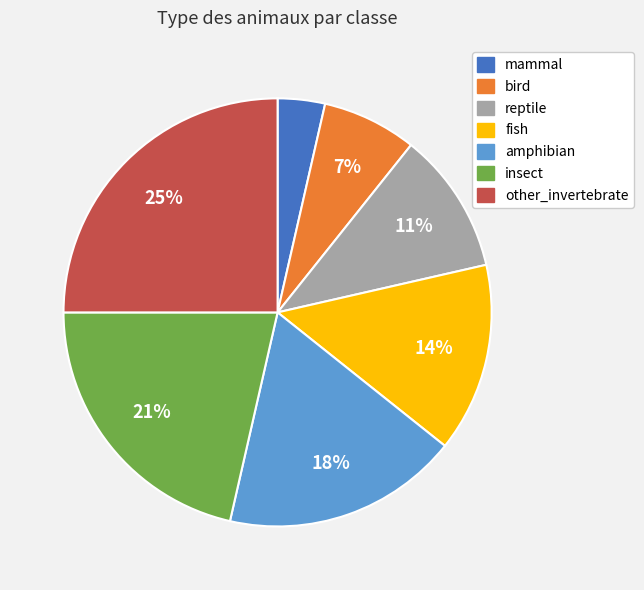

To the nearest percent, what portion does bird represent?

7%